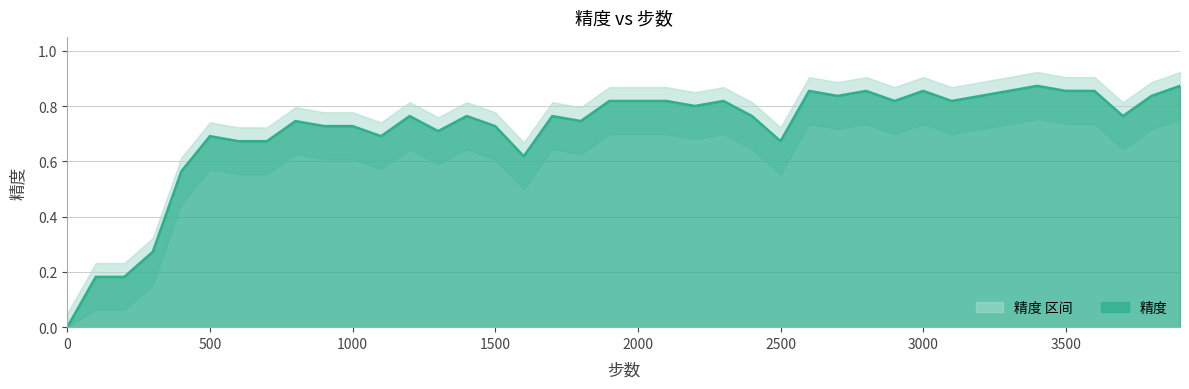

What is the average value?

0.7